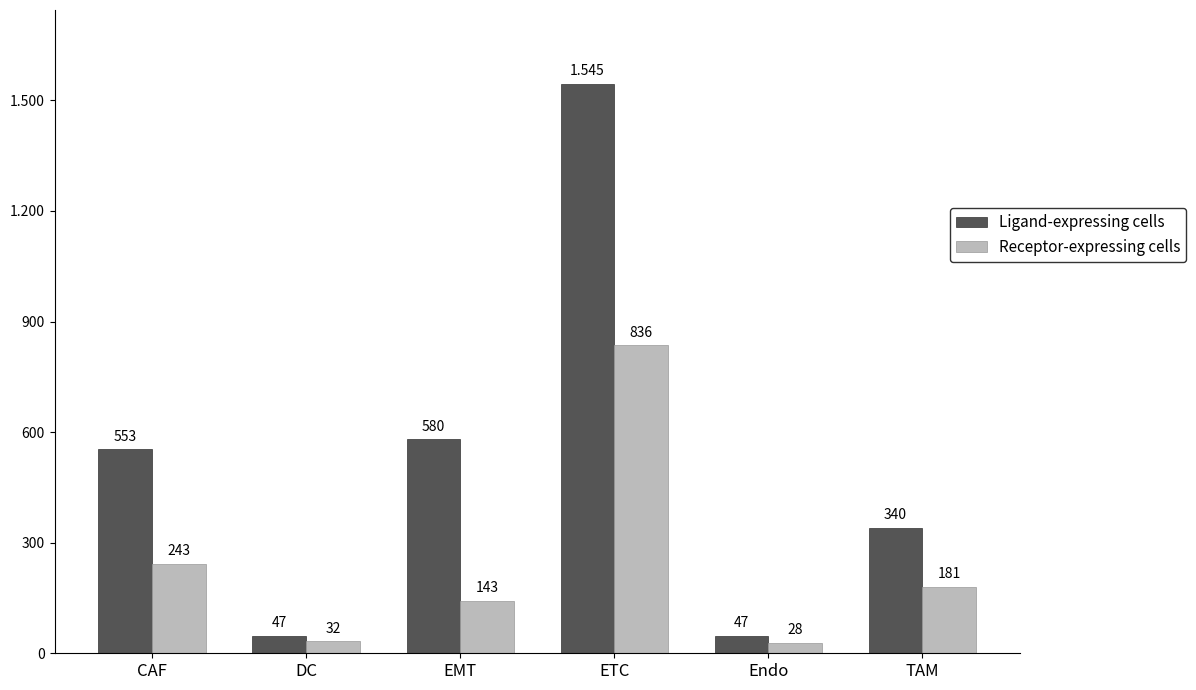

What position from the right is TAM?

1